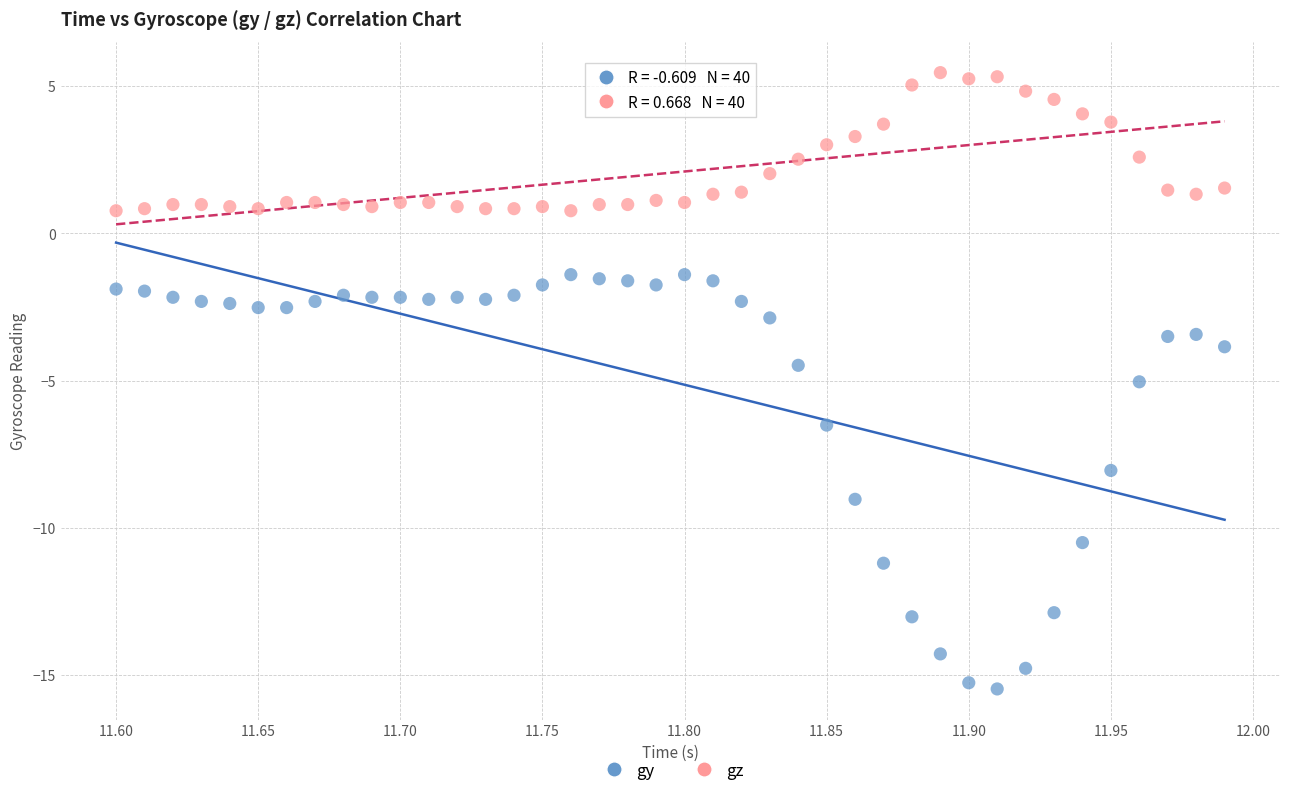

Which series contains the lowest Y value?

gy